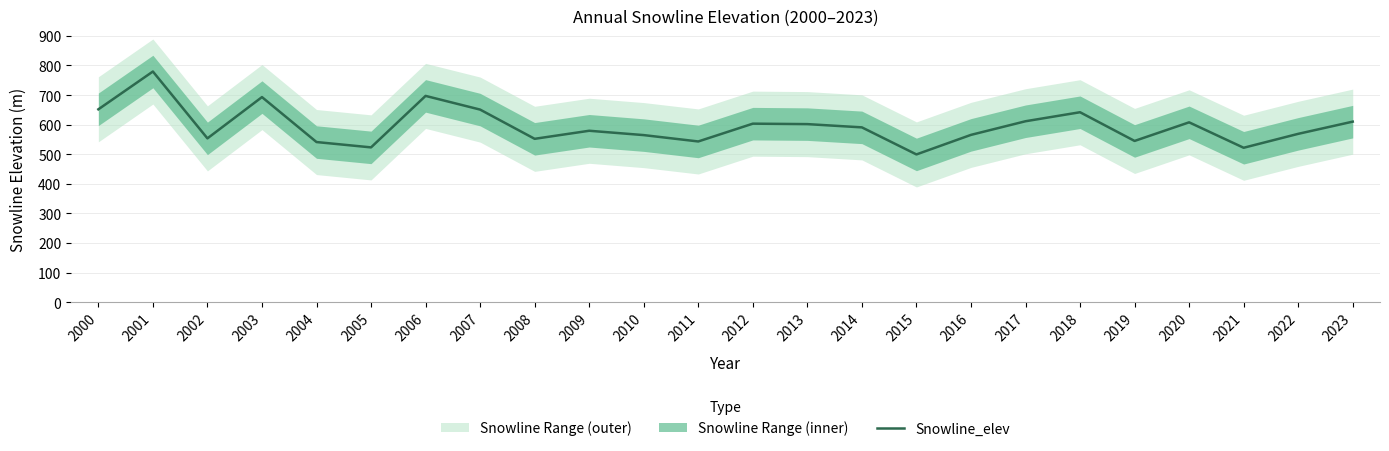

Reading right to left, transcribe all the data shown in this chart.

2023=610.2	2022=568.9	2021=521.8	2020=607.8	2019=544.9	2018=641.9	2017=611.4	2016=565.4	2015=499.3	2014=590.8	2013=601.8	2012=603.3	2011=543.1	2010=564.6	2009=579.3	2008=552.0	2007=650.9	2006=697.2	2005=523.1	2004=541.1	2003=693.1	2002=553.6	2001=779.6	2000=651.8